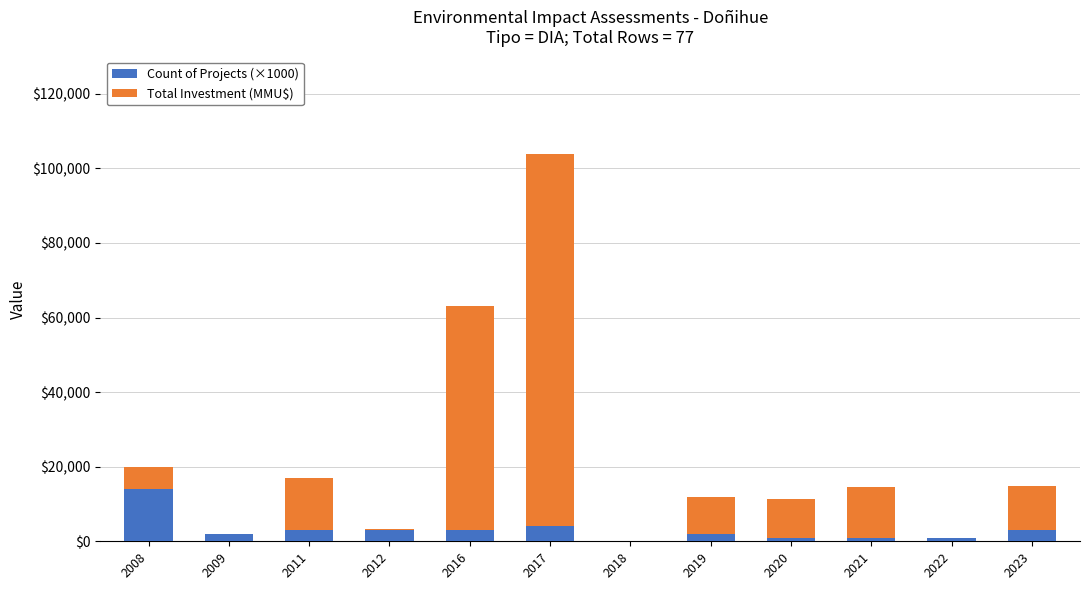

At which category is the sum across all series the highest?

2017